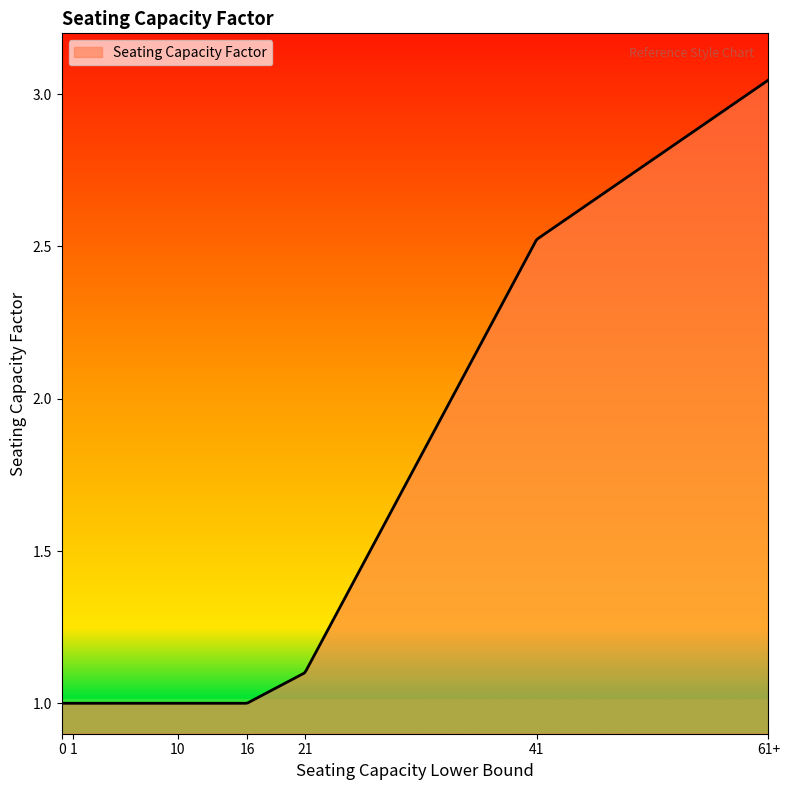

How many lines are shown in the chart?

1